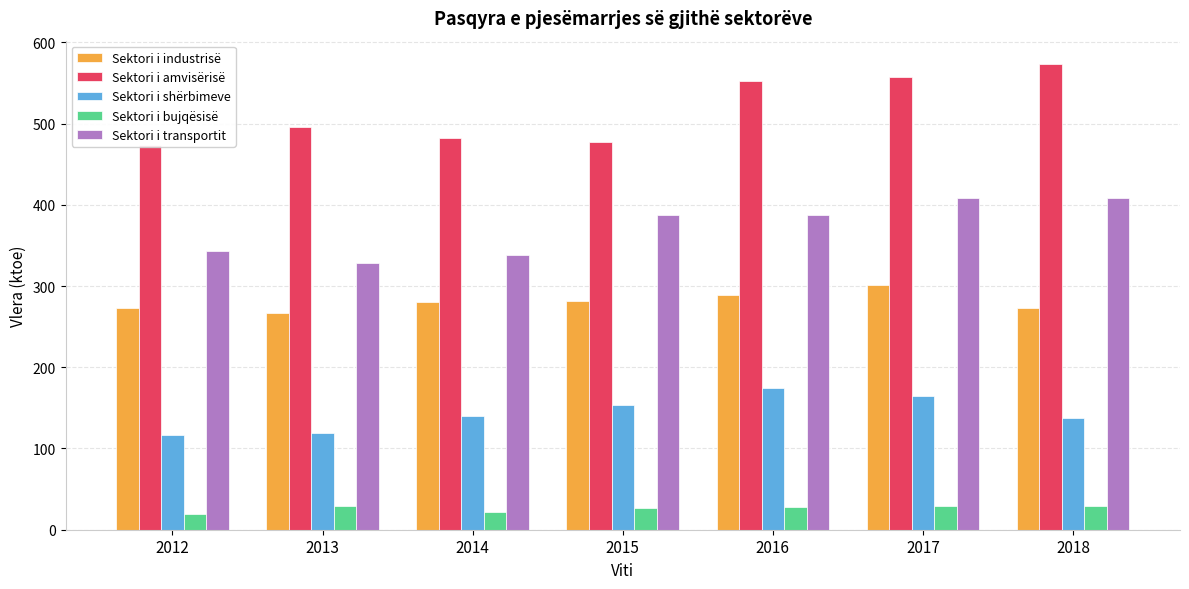

How many values in the Sektori i industrisë series exceed 279?

4